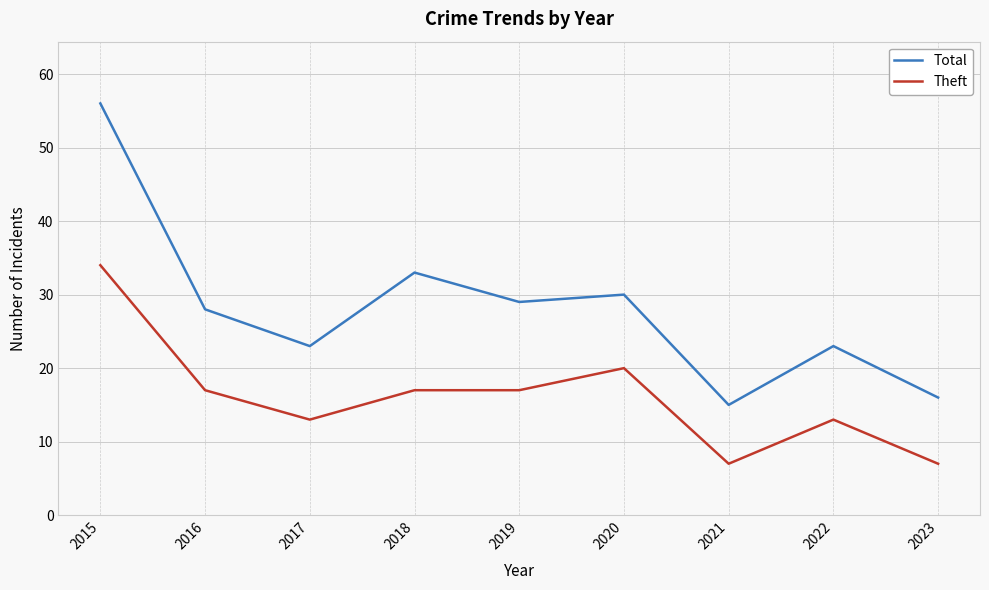

True or false: Theft has more than 0 points higher than both neighbors.

True